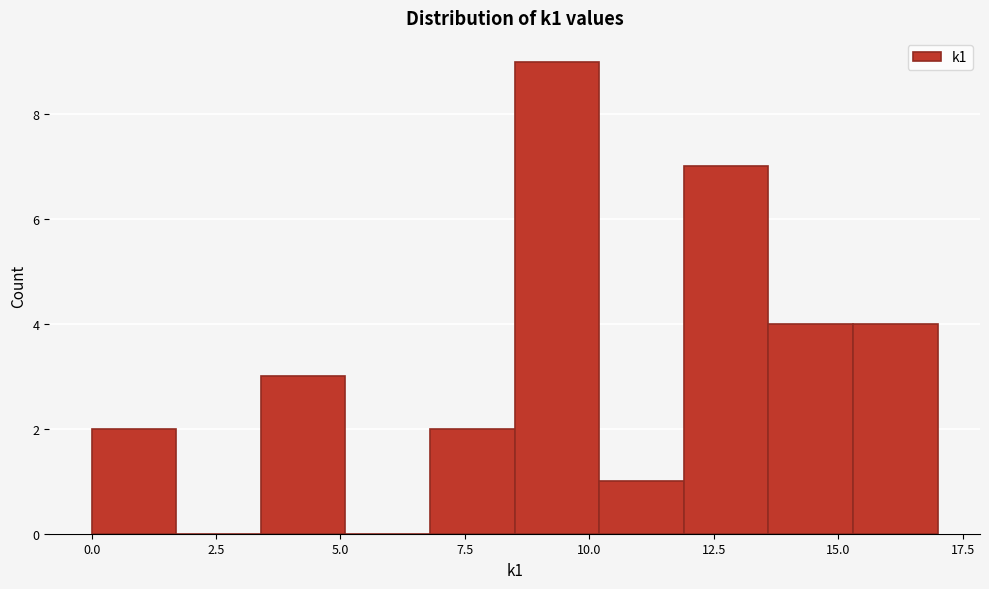

Read against the x-axis, roughly where is the centre of the tallest bar?

9.5